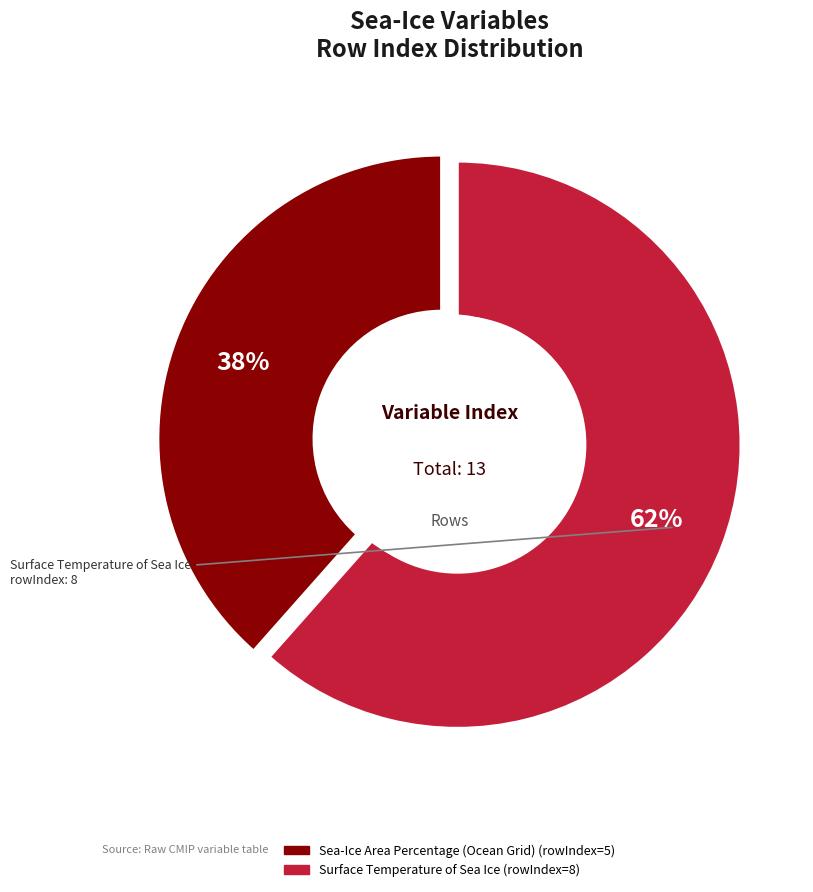

Count the number of slices in the pie.

2